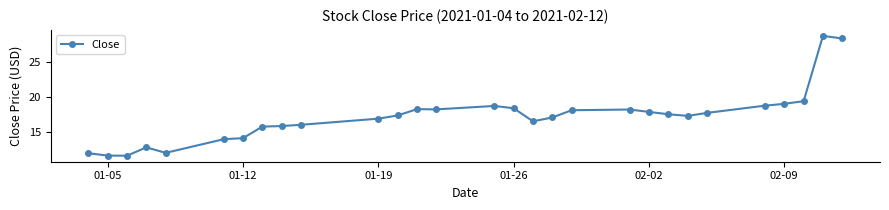

What is the maximum value shown in the chart?

28.6